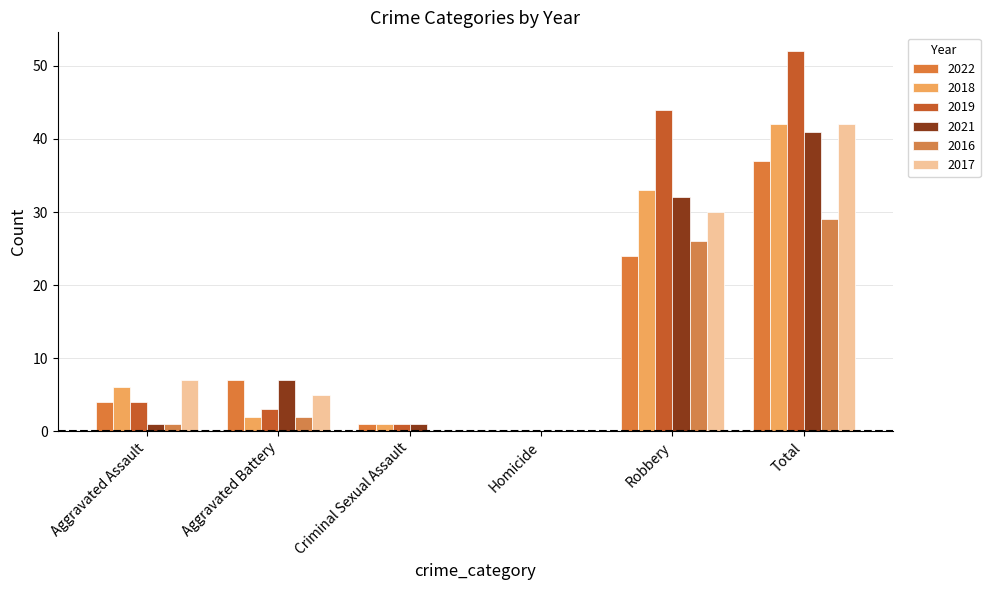

Count the number of data series in this chart.

6